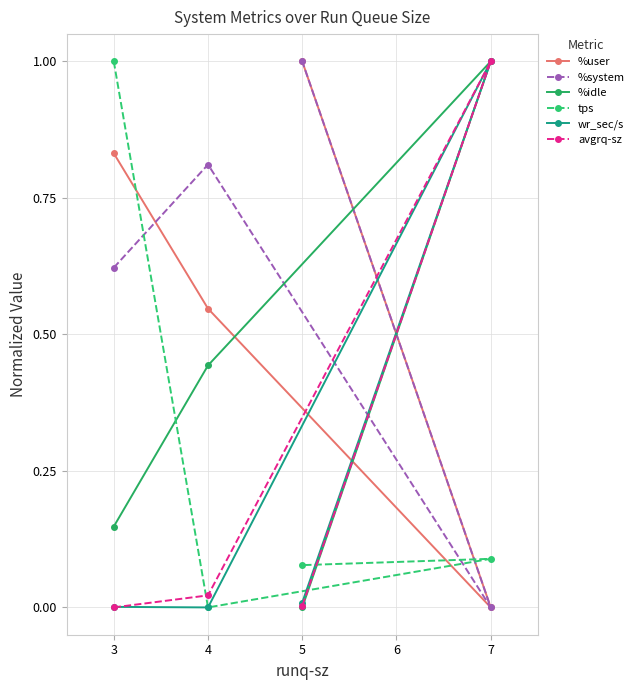

What is the spread (max minus min) of values at 3?

1.0